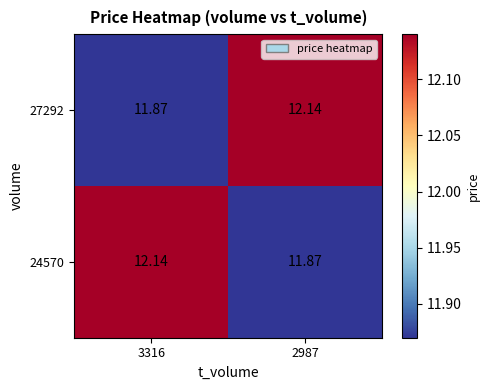

Is the value of 27292 at 3316 greater than the value of 24570 at 3316?

No